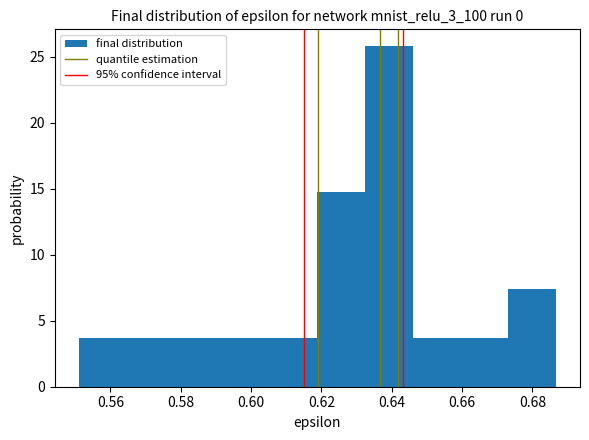

Which range on the x-axis has the tallest bar?

0.632 to 0.646